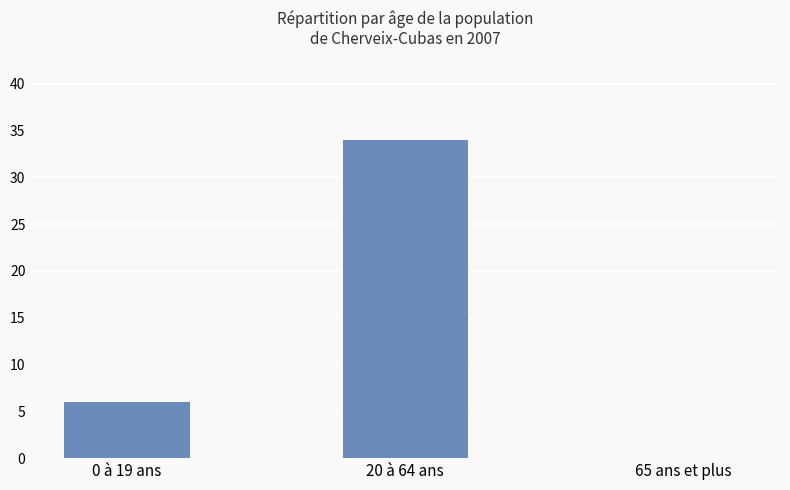

Reading right to left, transcribe all the data shown in this chart.

65 ans et plus=0	20 à 64 ans=34	0 à 19 ans=6